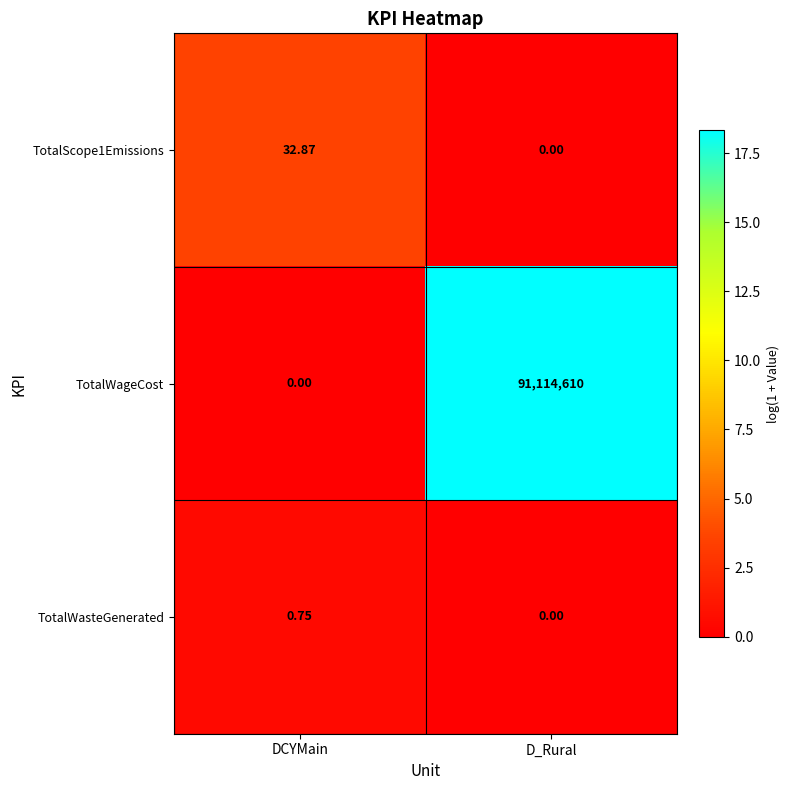

Which category has the highest value across all series?

D_Rural